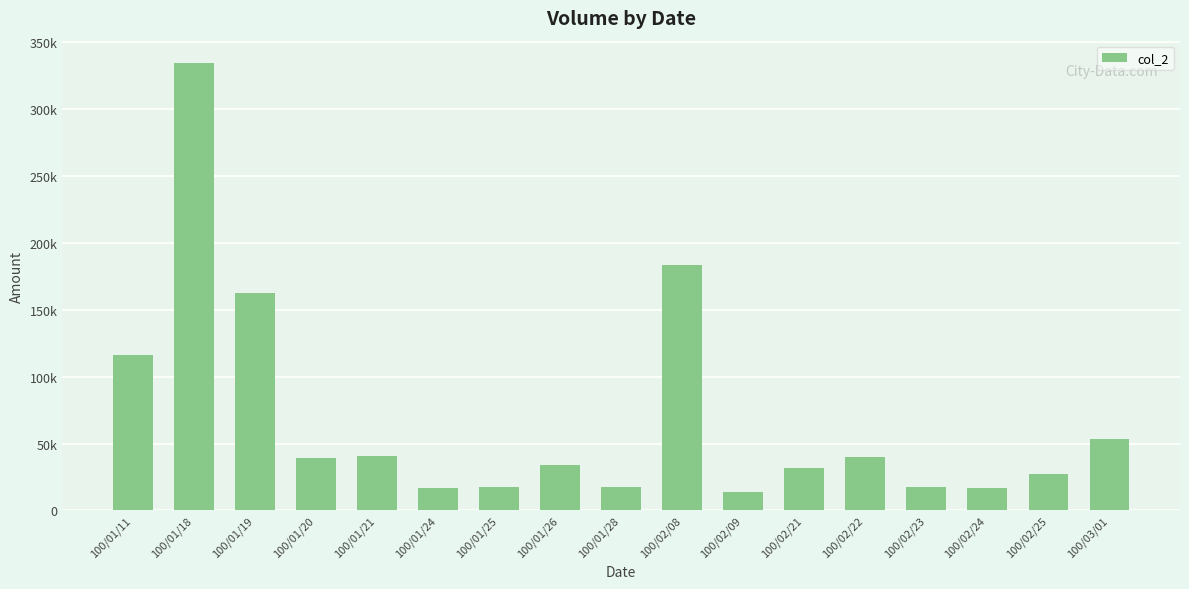

What is the change in value from 100/02/22 to 100/02/24?

-23130